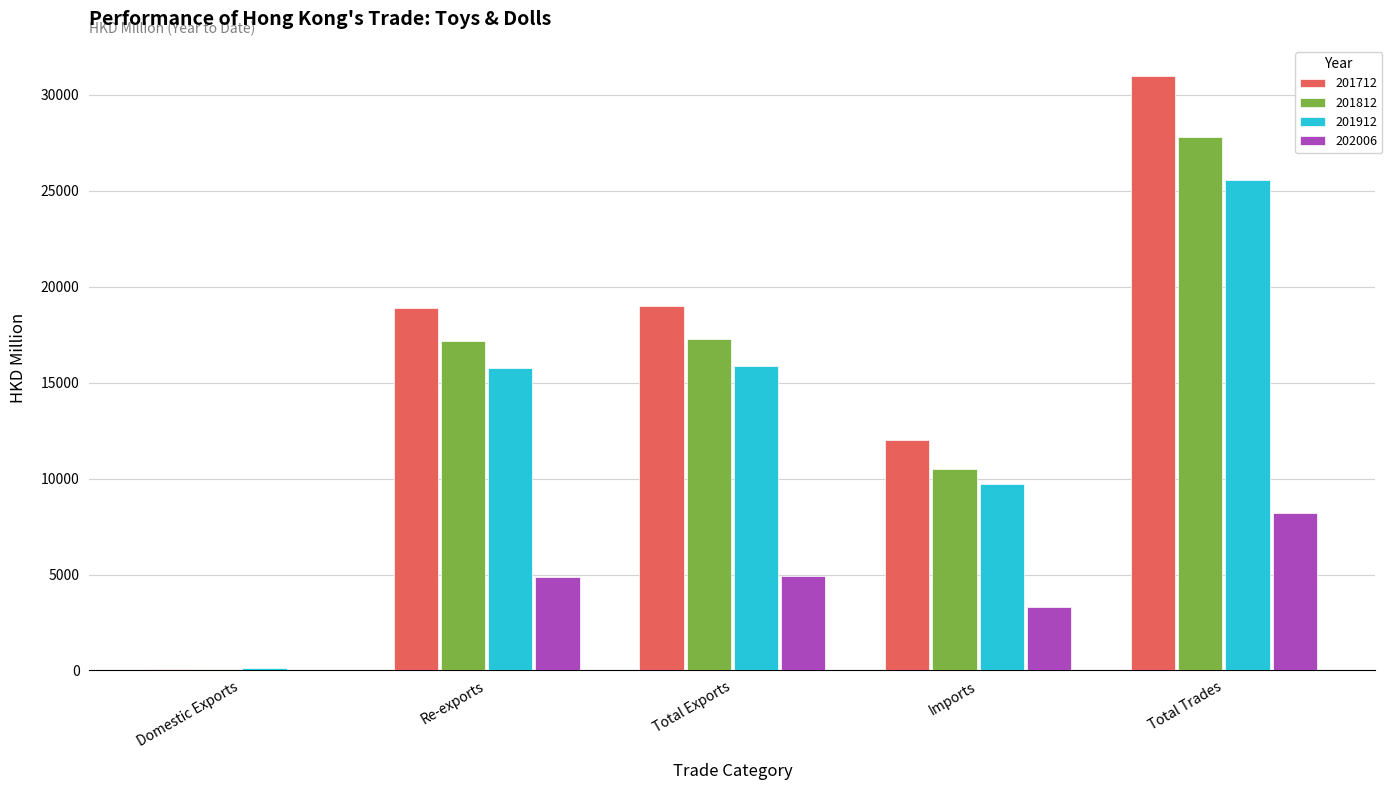

What is the sum of all 201812 values?

72825.0